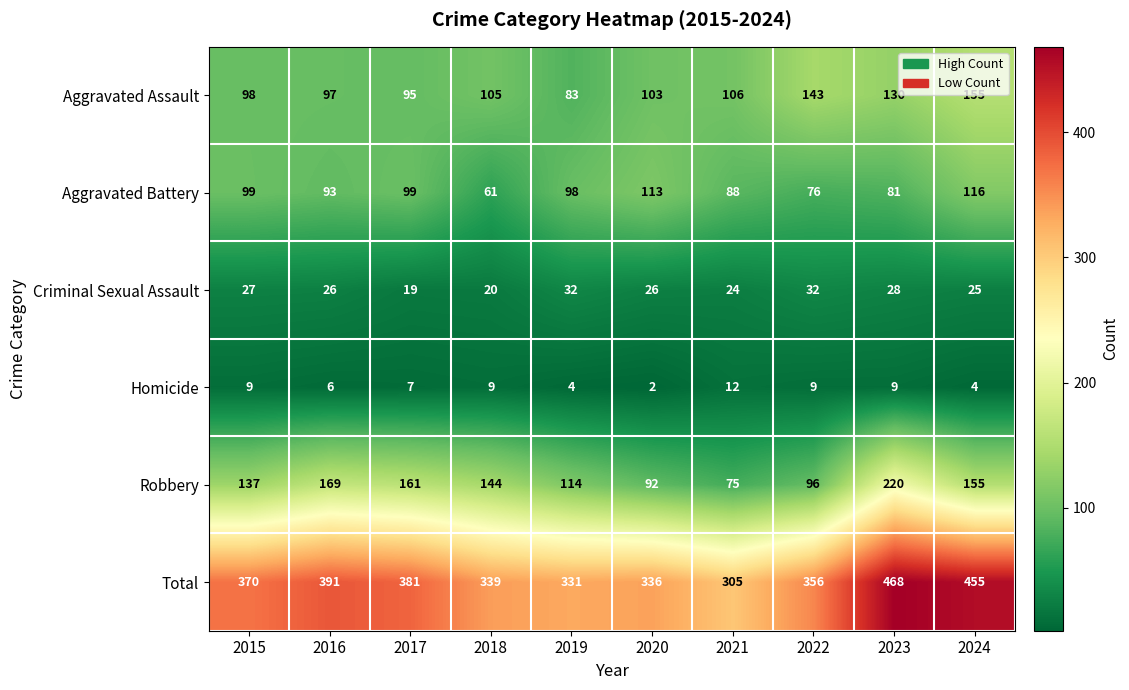

Which category has the highest value across all series?

2023